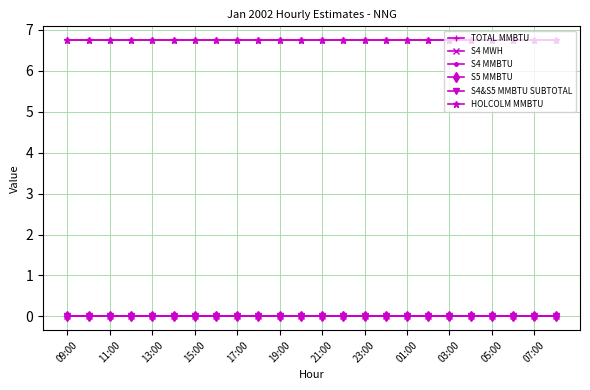

True or false: TOTAL MMBTU has more than 2 interior local peaks.

False